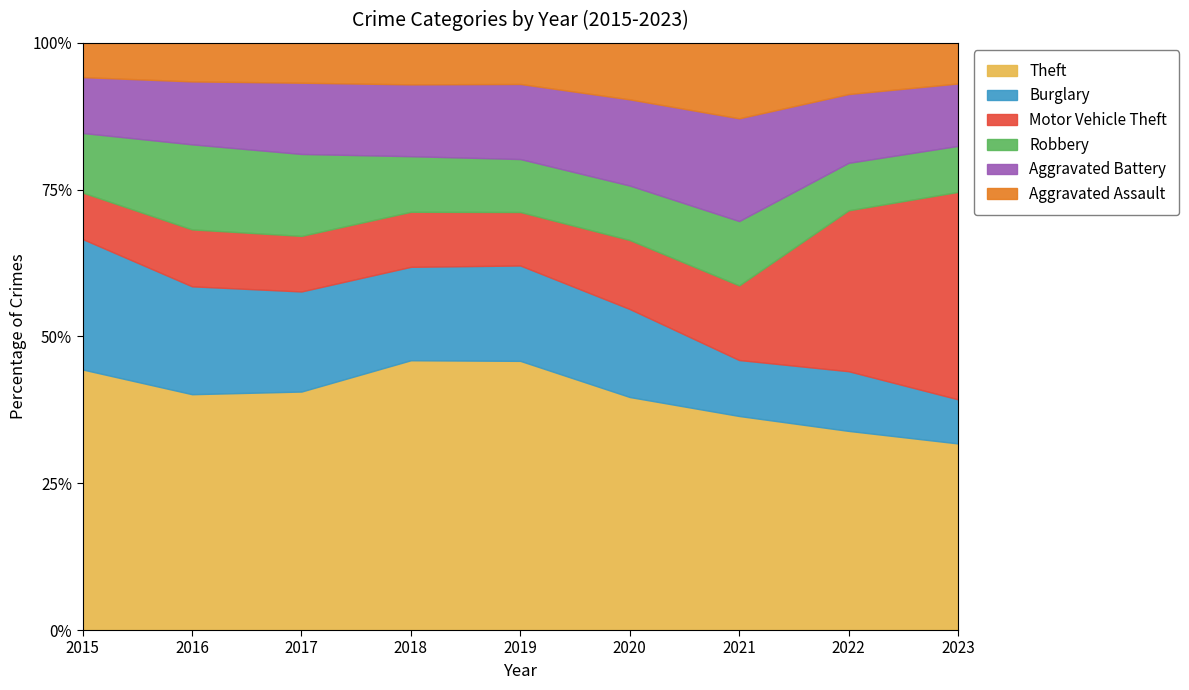

Count the number of categories in the chart.

9